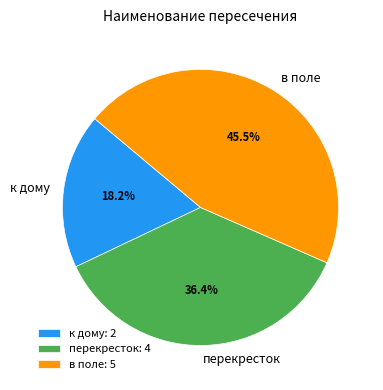

Approximately how many times larger is the value at к дому compared to перекресток?

0.5